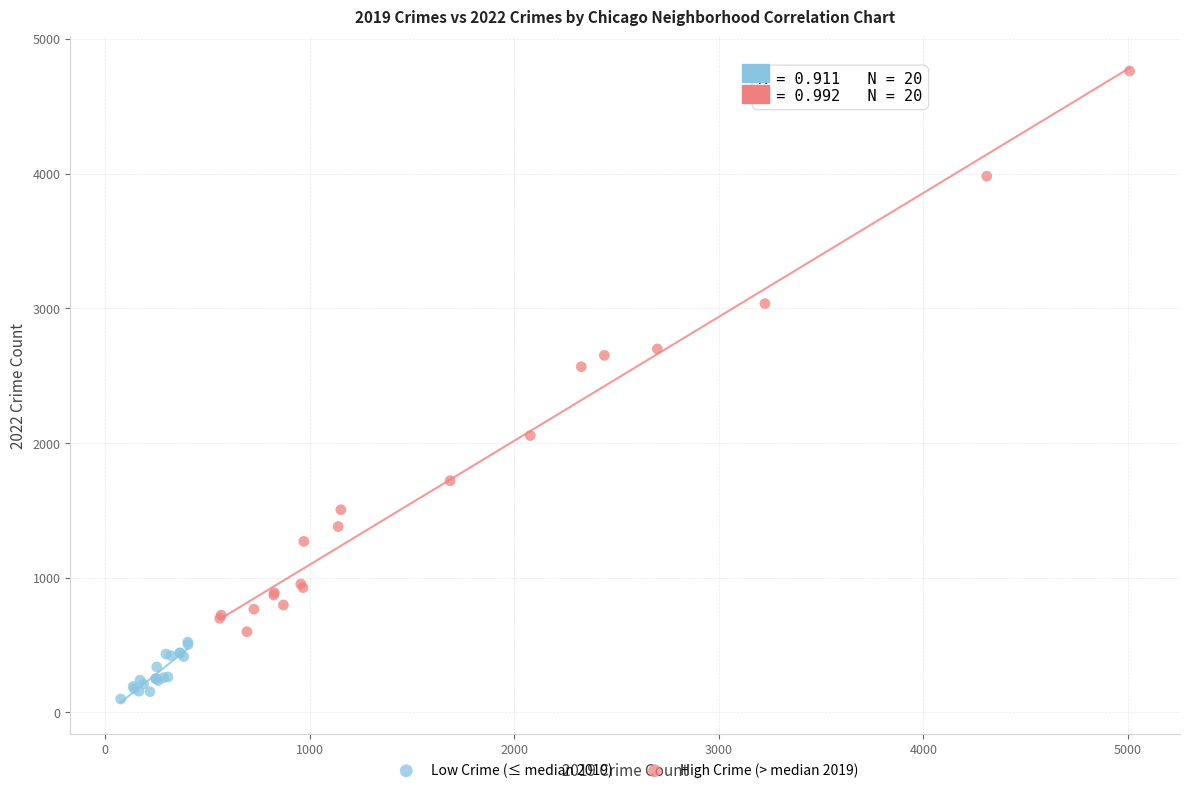

Which series has the widest spread of Y values?

High Crime (> median 2019)